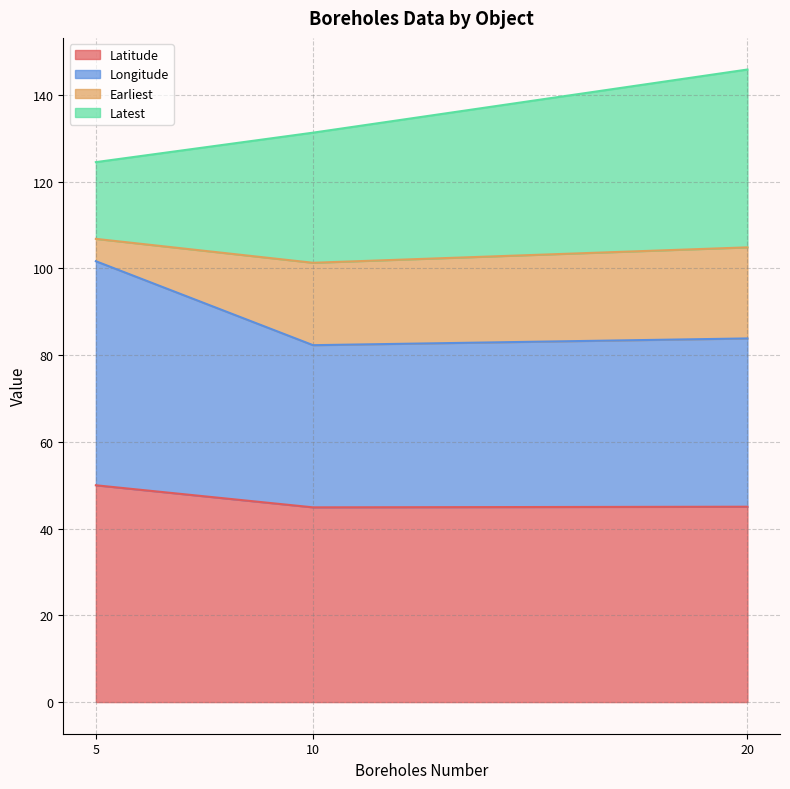

What is the spread (max minus min) of values at 5?

45.6